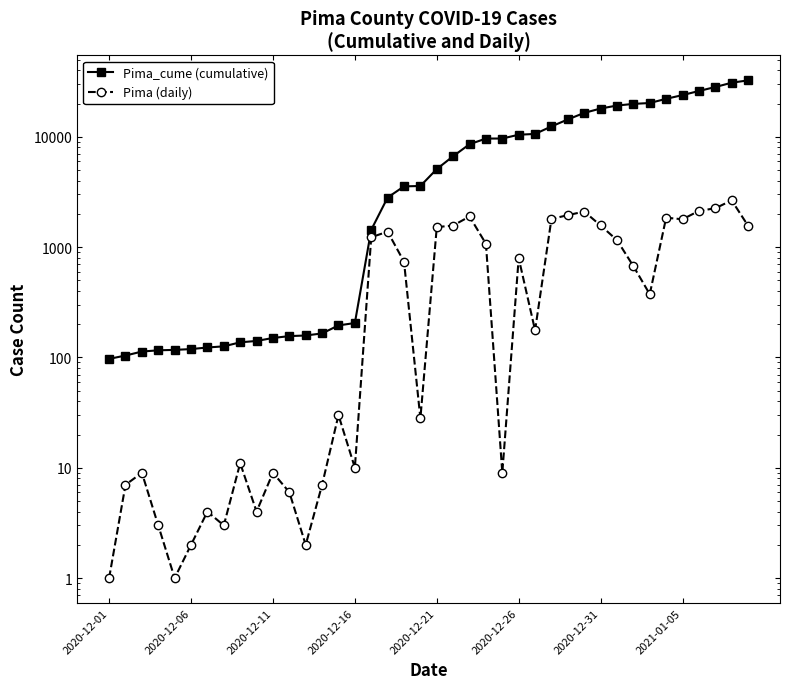

What is the average value of the Pima (daily) series?

809